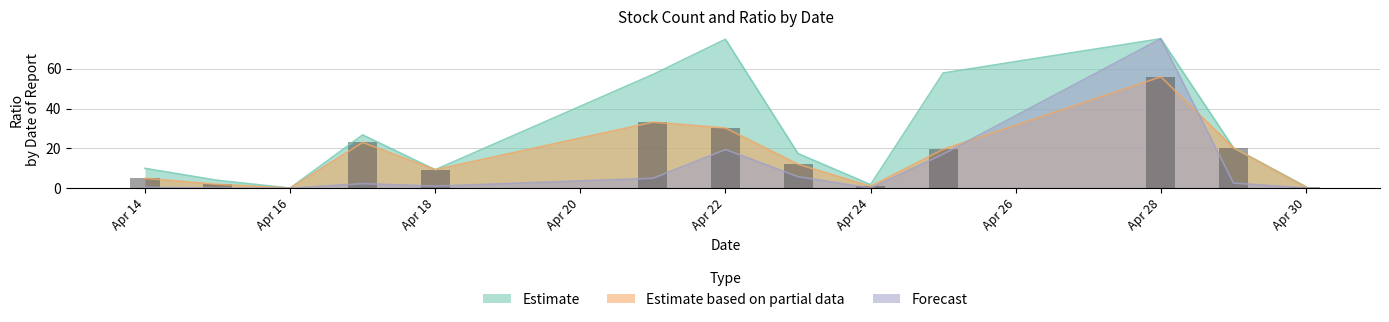

The value of Estimate at Apr 28 is 110.5. True or false?

False